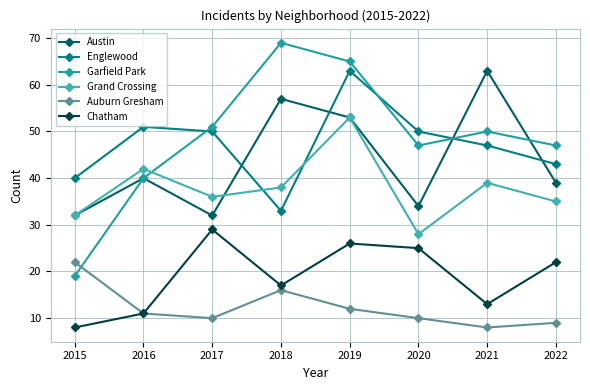

What is the lowest value of the Garfield Park series?

19